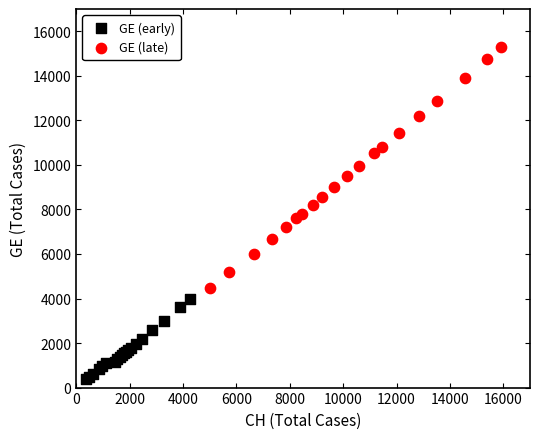

Which series has the widest spread of Y values?

GE (late)